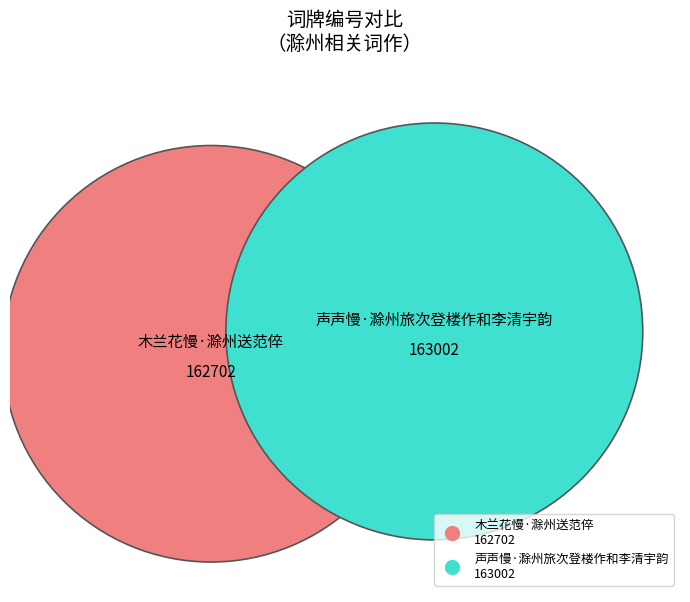

What is the largest slice in the pie chart?

声声慢·滁州旅次登楼作和李清宇韵